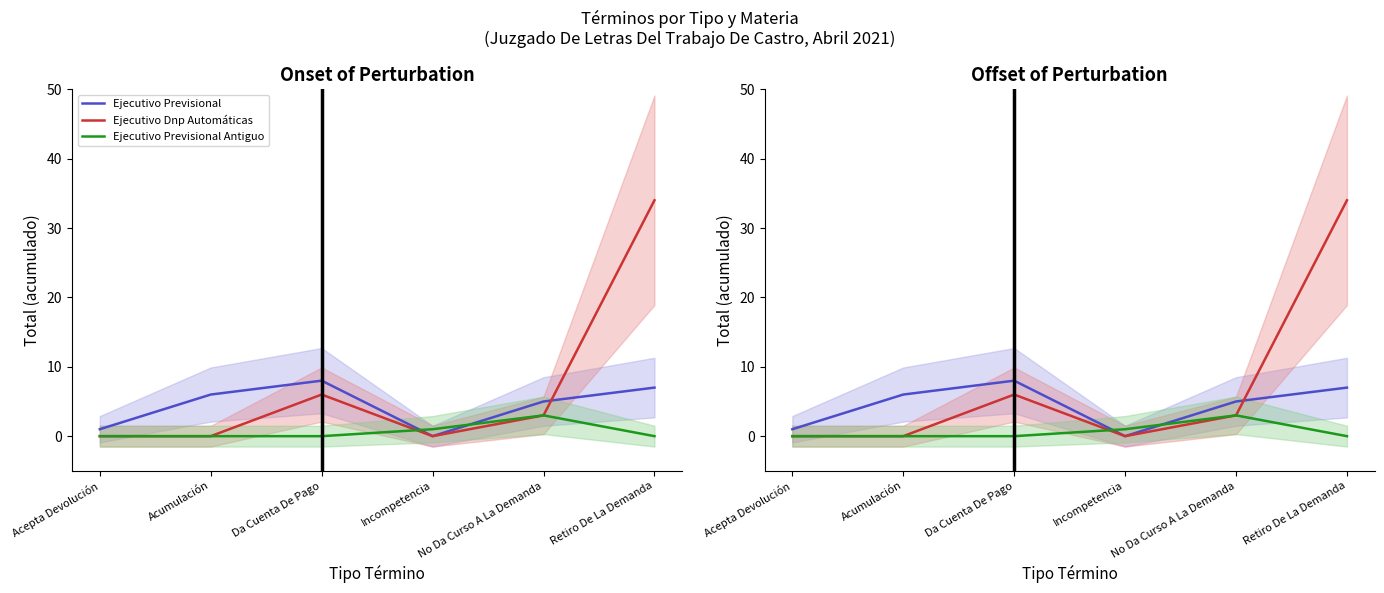

What is the sum of all Ejecutivo Previsional values?

27